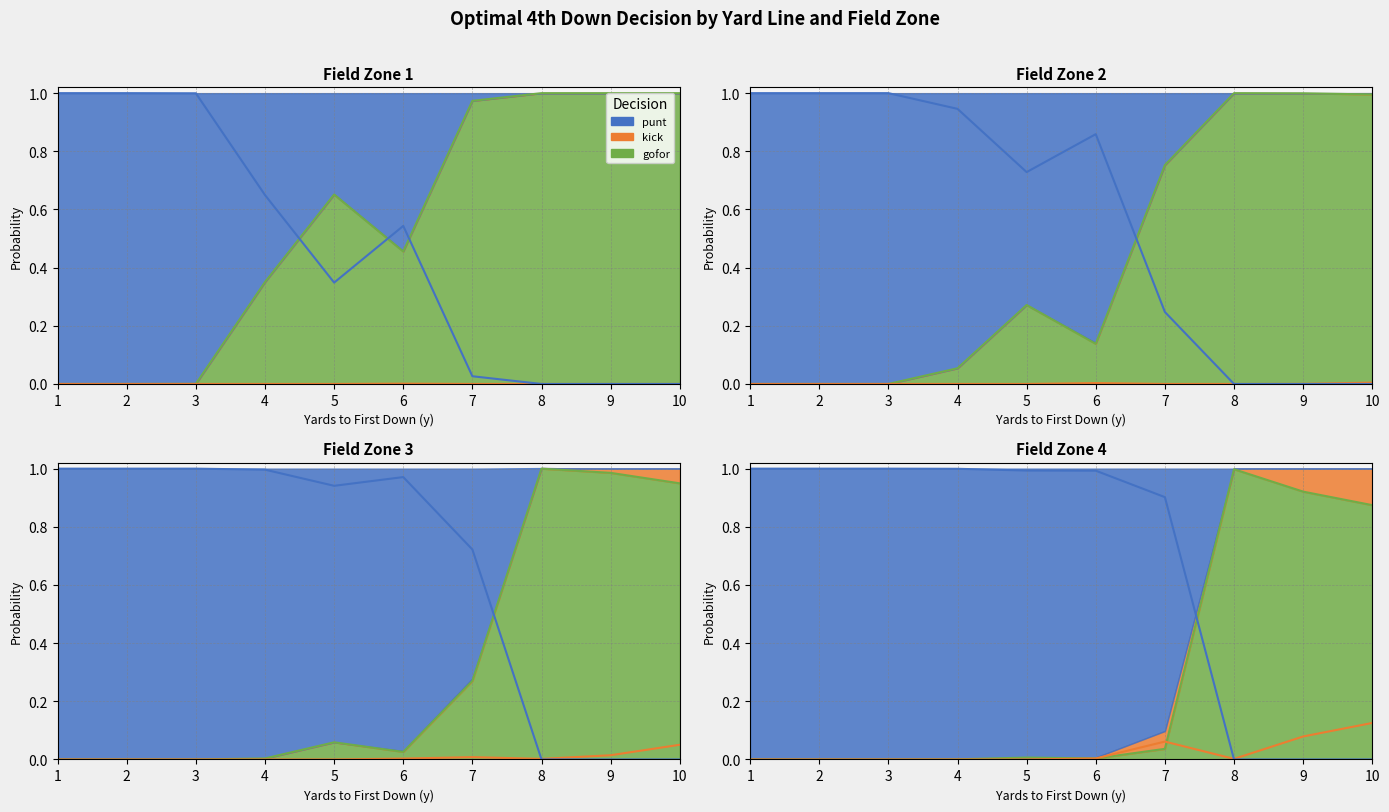

True or false: punt has more than 1 points higher than both neighbors.

True